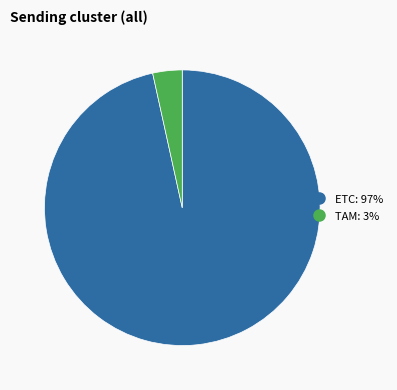

Rank the categories by value from lowest to highest.

TAM, ETC